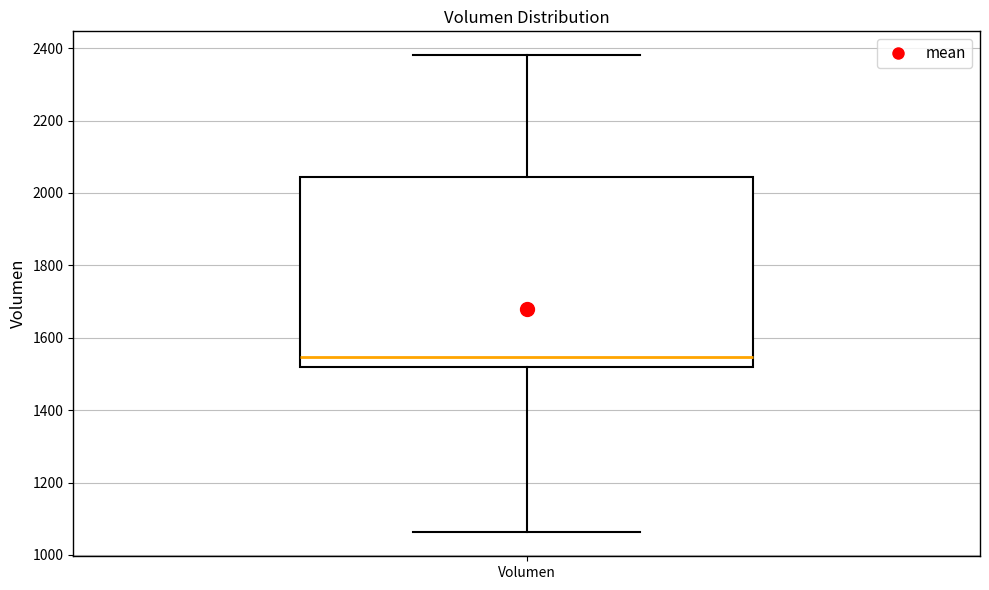

Transcribe this box plot: give where the median line is, the range the box spans, and where the two whiskers end, as read against the y-axis. The values are not printed on the chart, so give them approximately, as read against the axis.

median 1540, box 1520 to 2040, whiskers 1060 to 2380